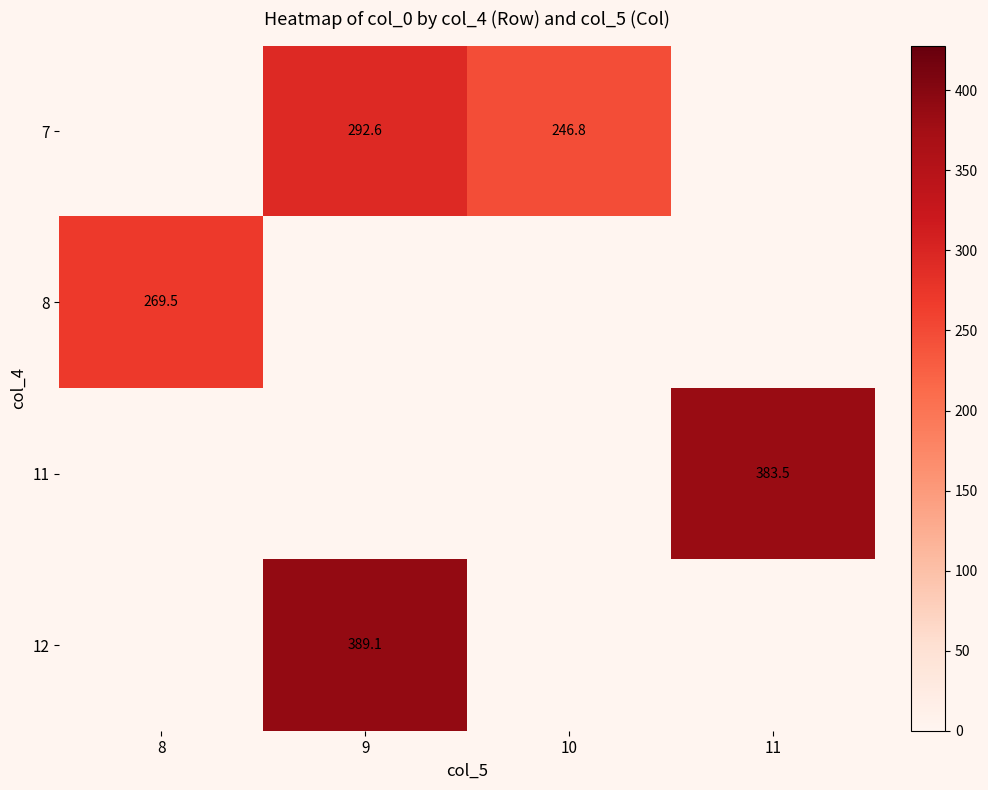

Is the value of 12 at 9 greater than the value of 7 at 9?

Yes